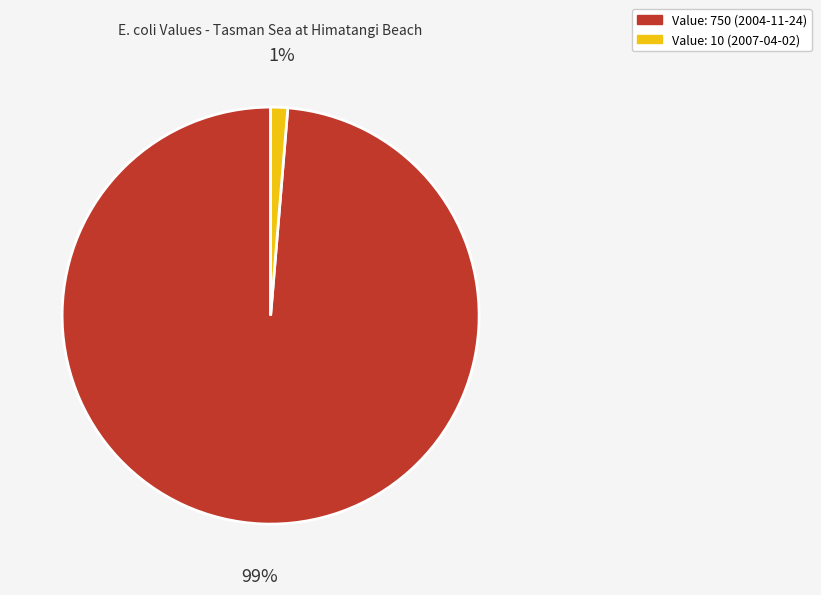

Is it true that Value: 10 (2007-04-02) is 11% of the pie?

False